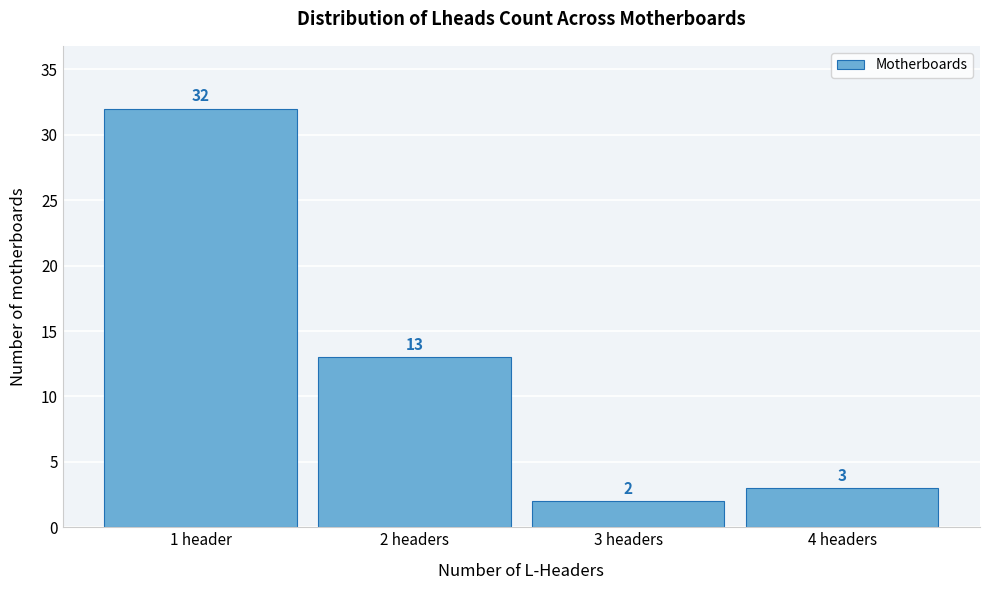

Reading left to right, list all the values displayed in this chart.

32	13	2	3